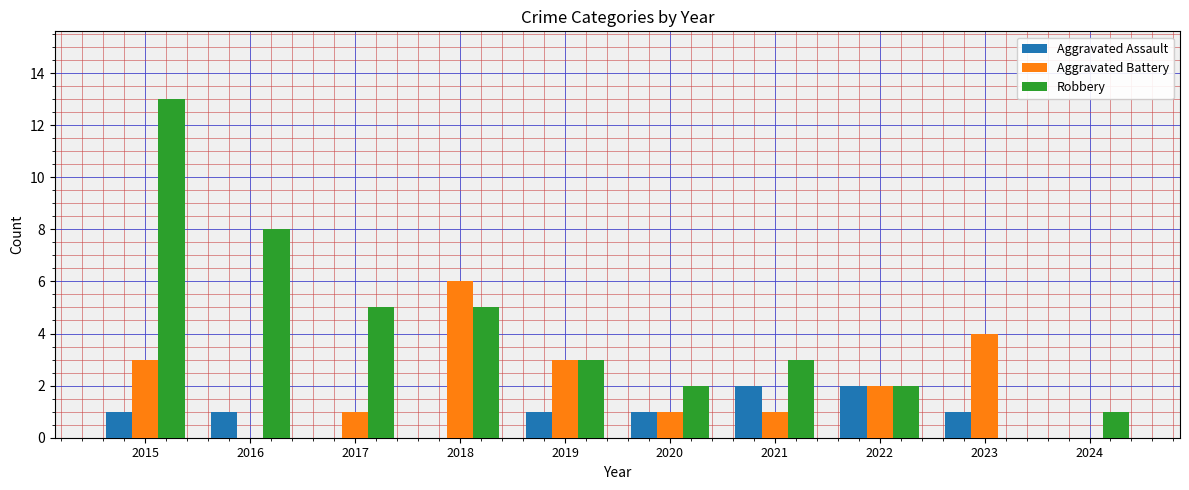

Count the Aggravated Battery values in the range 1 to 3.

6